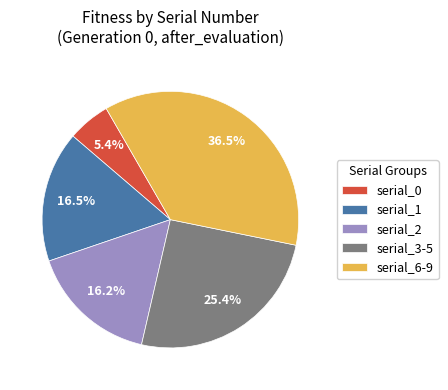

Which has a higher value, serial_2 or serial_3-5?

serial_3-5